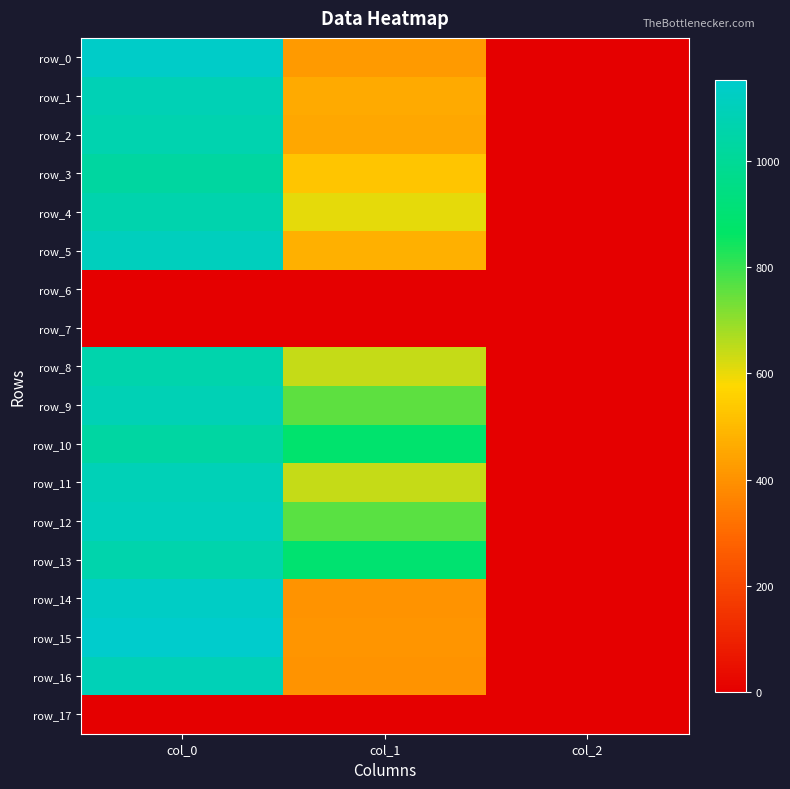

What is the difference between the second highest and minimum values in the row_13 series?

892.4